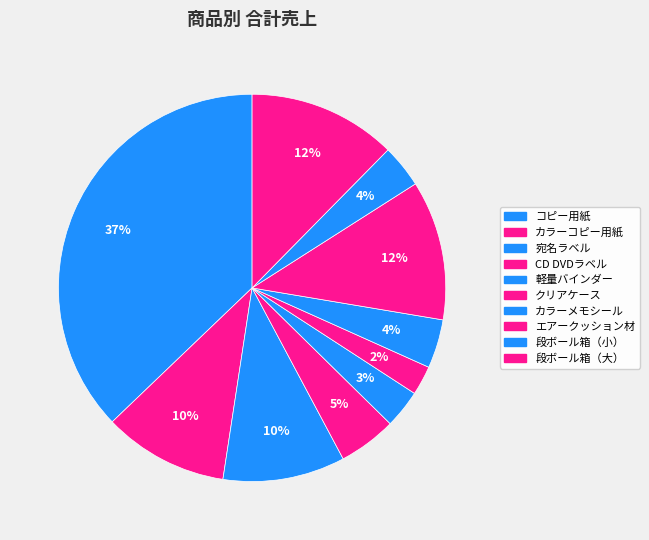

Which category has the biggest portion of the pie?

コピー用紙